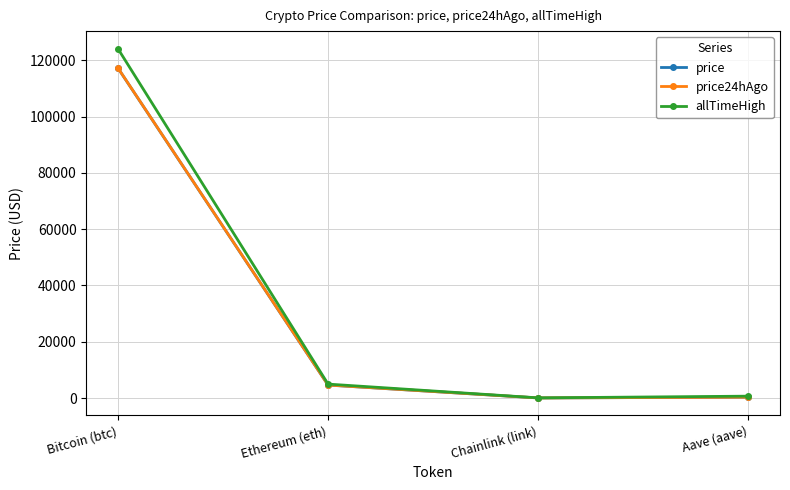

Which series ends up on top after the final intersection of price24hAgo and price?

price